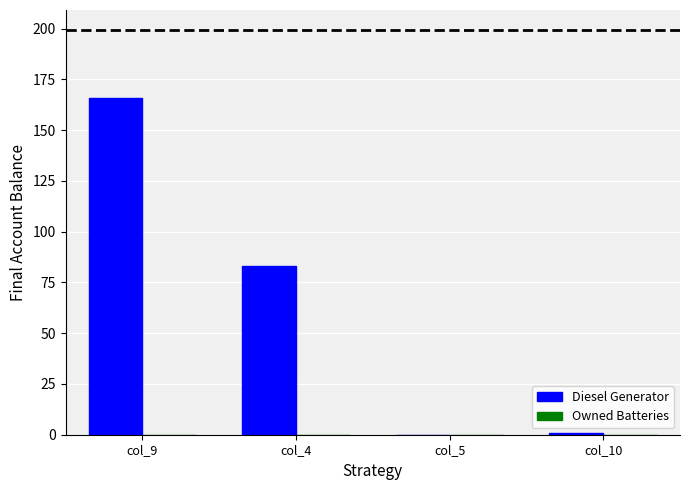

What is the sum of the values at col_4 and col_5?

83